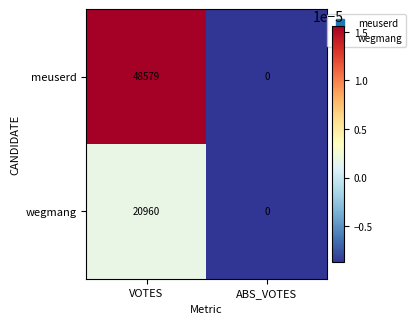

Reading right to left, list all the values displayed in this chart.

meuserd: ABS_VOTES=0	VOTES=48579
wegmang: ABS_VOTES=0	VOTES=20960